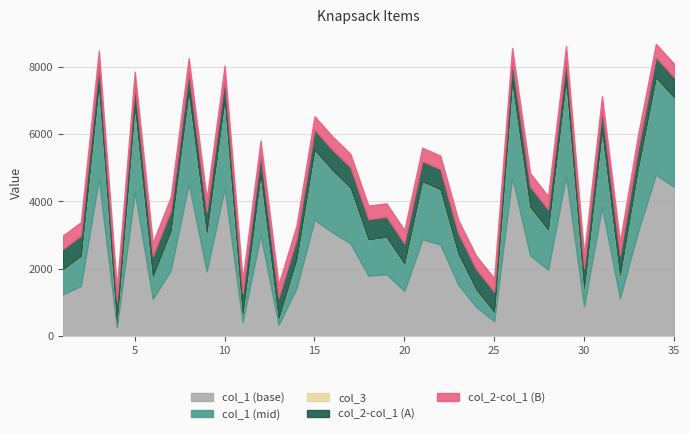

What is the maximum value for col_1 (base)?

4800.5